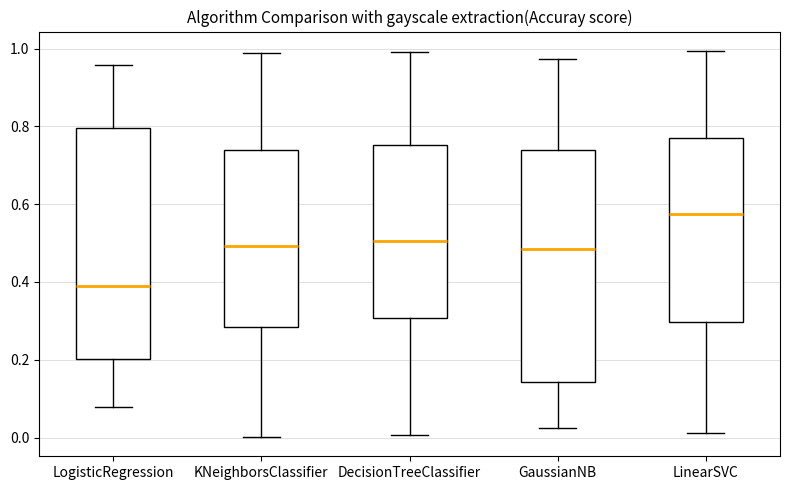

Which box has the highest median line?

LinearSVC